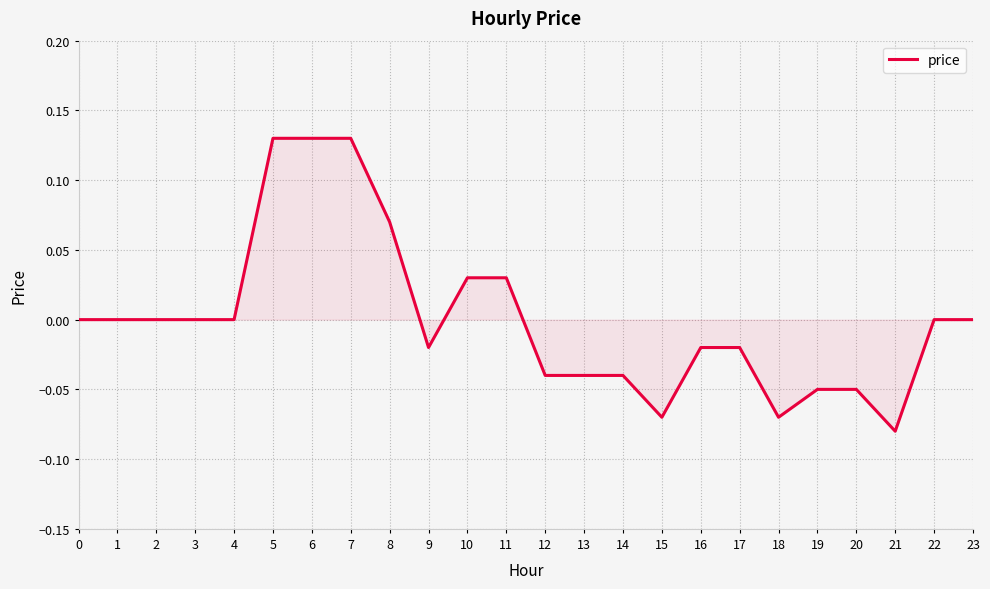

Which has a higher value, 17 or 4?

4